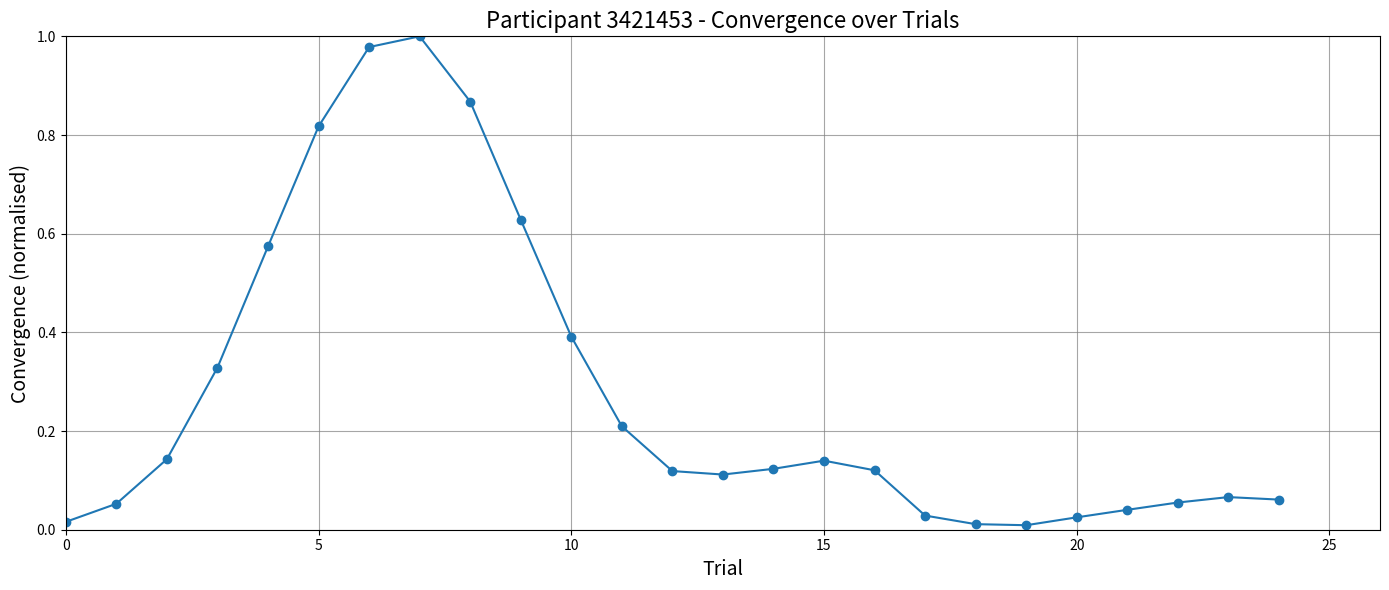

What is the sum of all values?

6.9